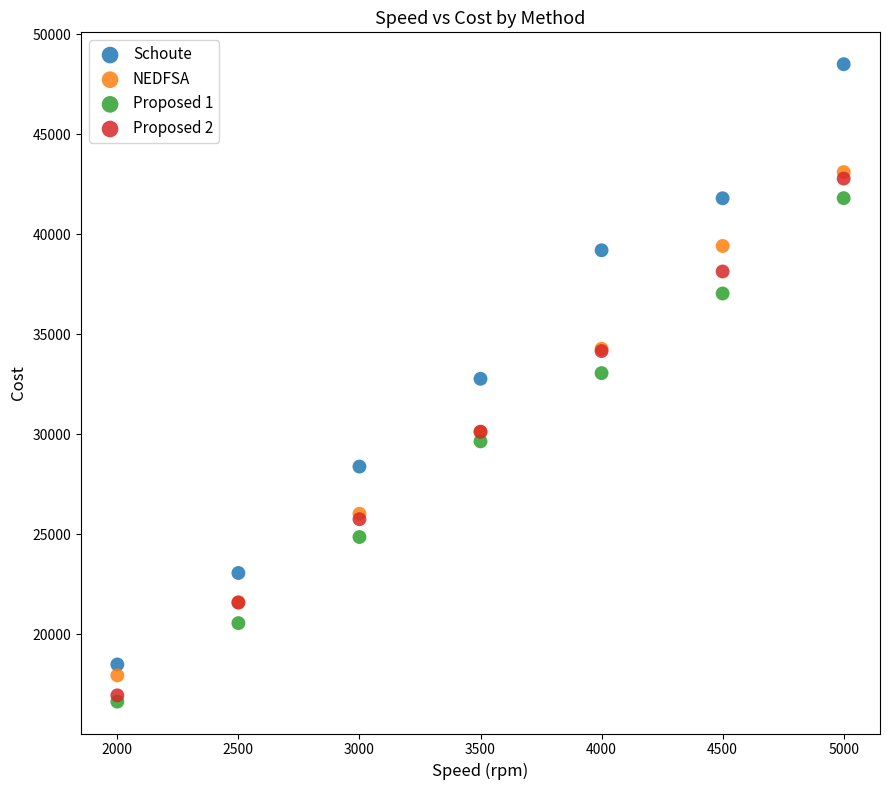

Which series has the largest Y range (max minus min)?

Schoute